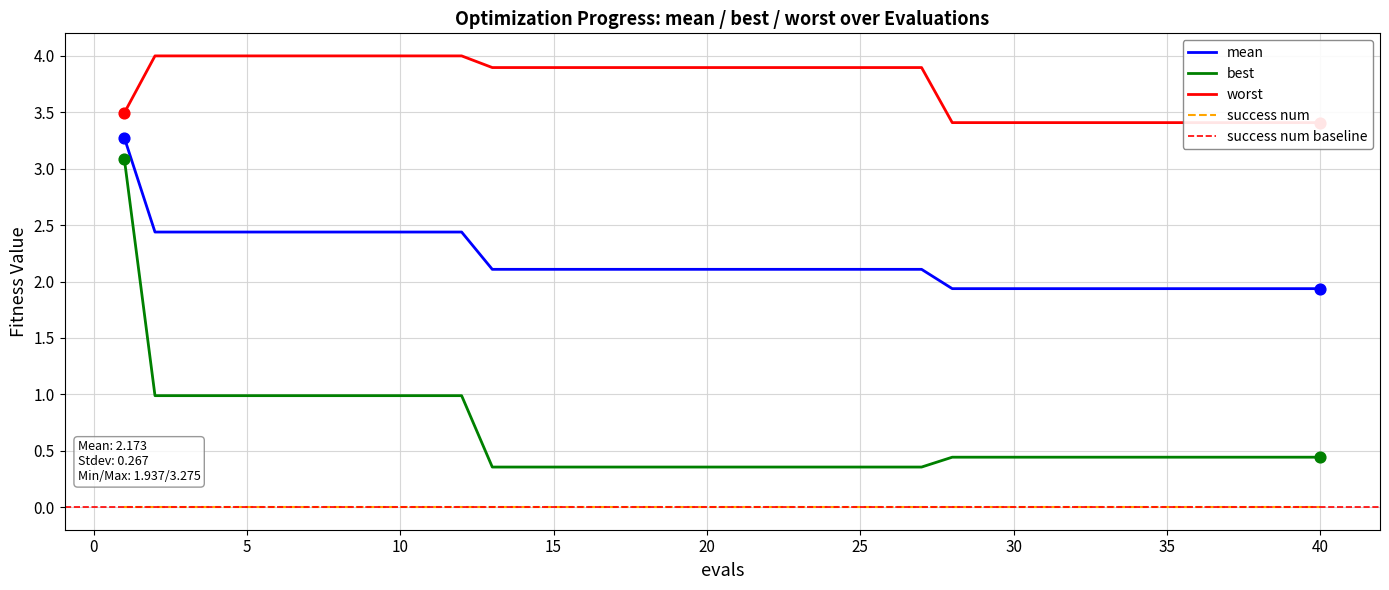

At which category is the sum across all series the highest?

1